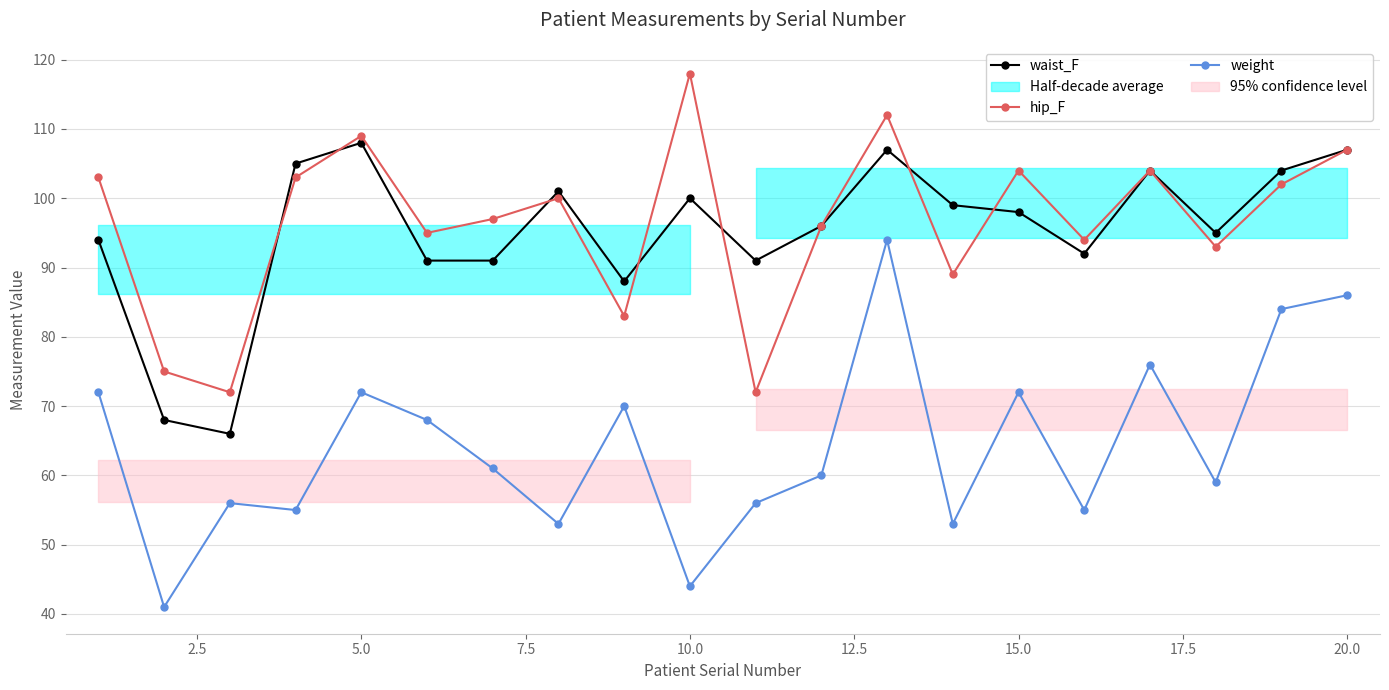

In weight, how many points are lower than both neighbors (excluding endpoints)?

7